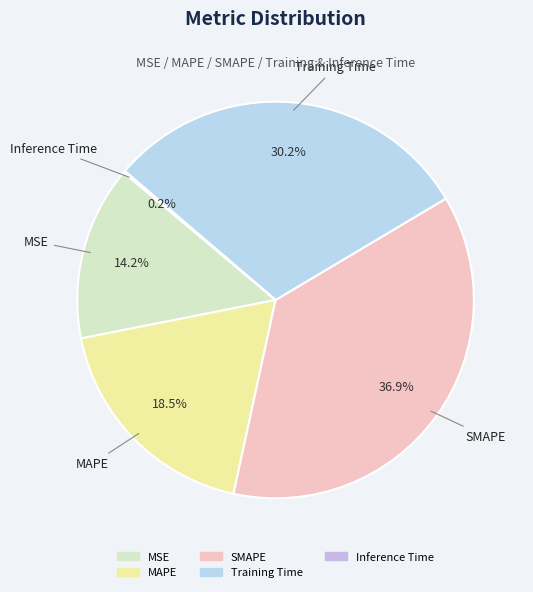

What portion of the pie excludes Training Time?

69.8%